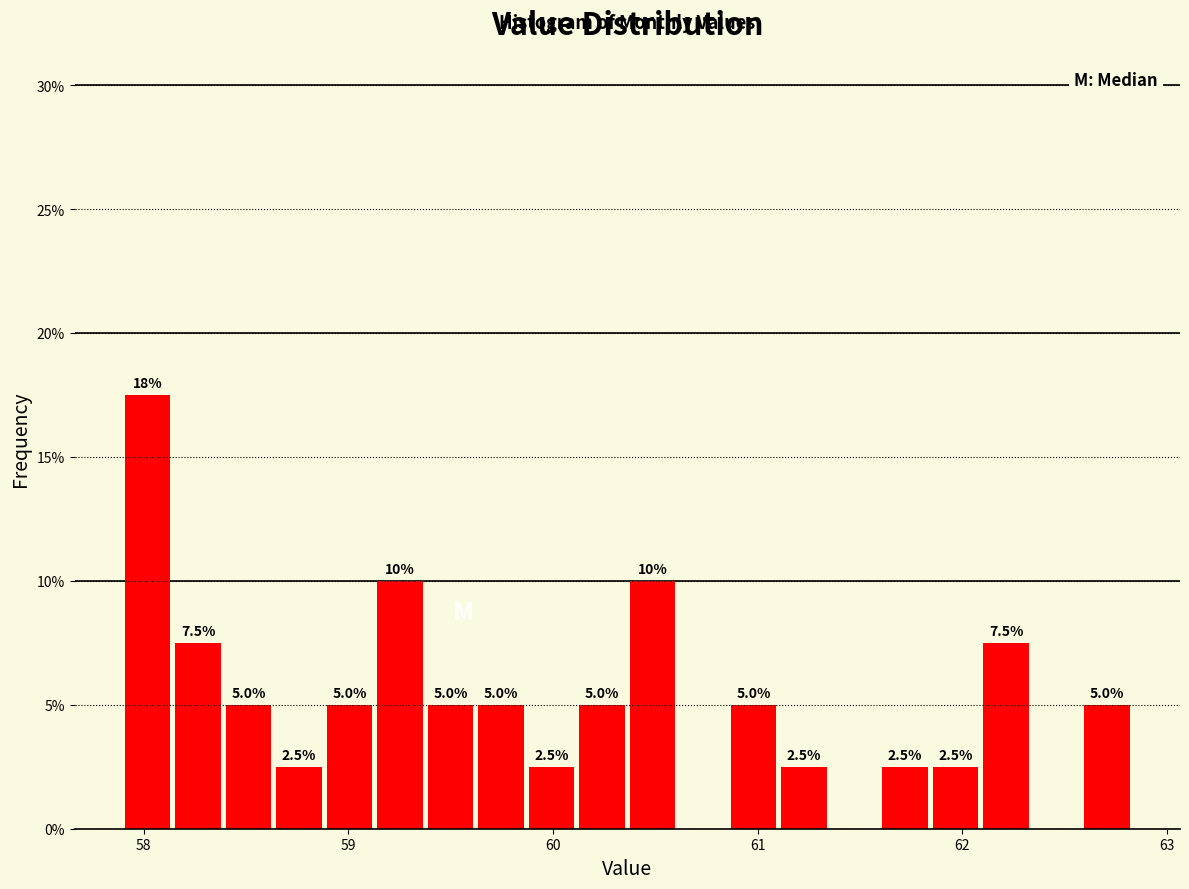

Read against the x-axis, roughly where is the centre of the tallest bar?

58.0